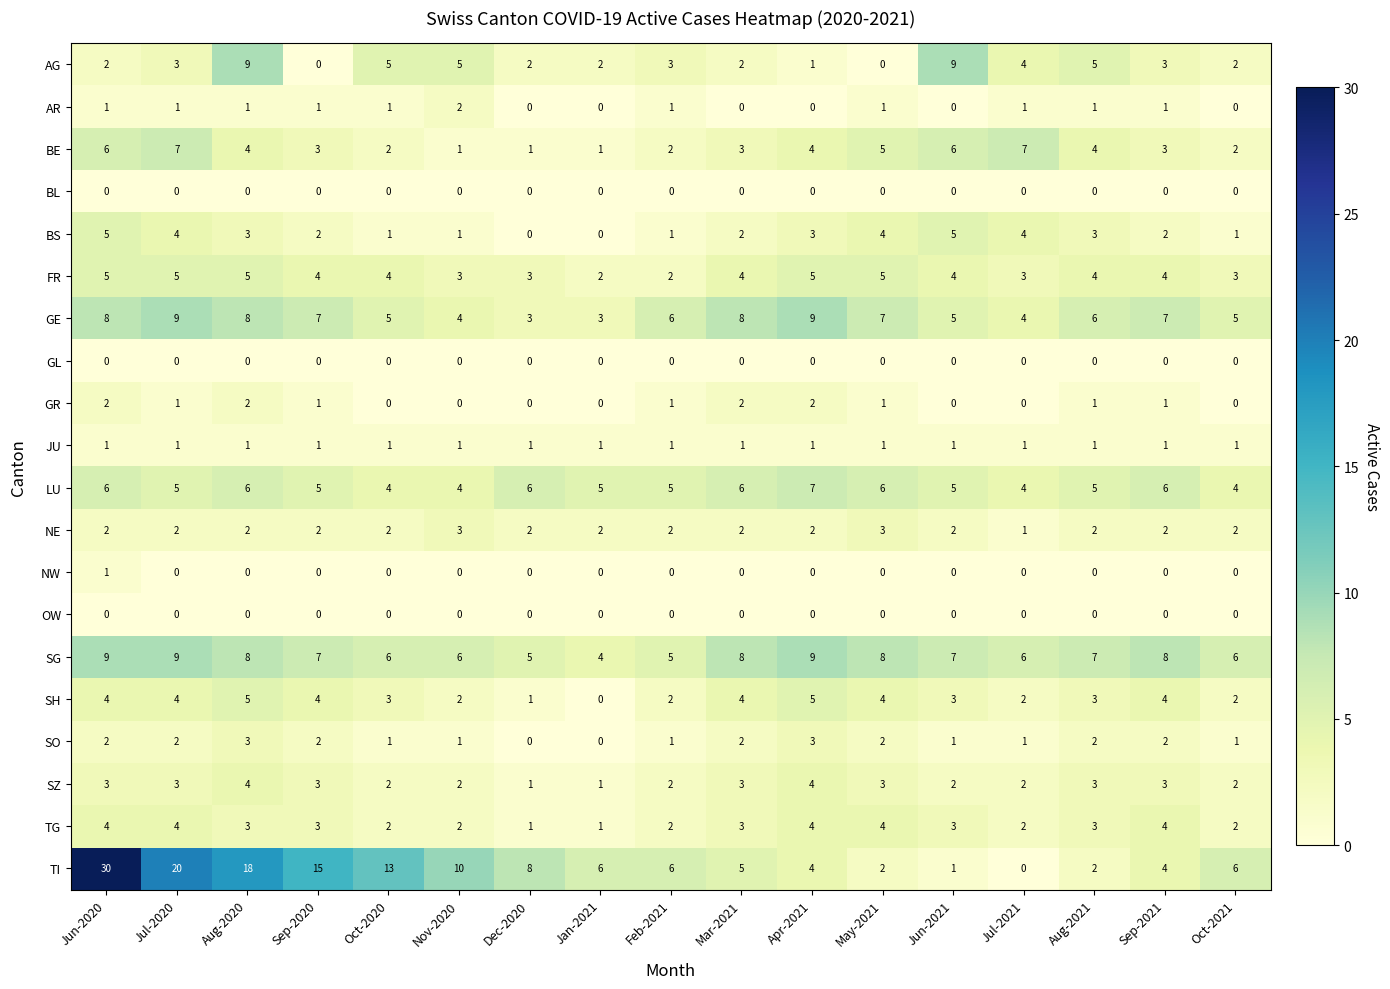

What is the sum of the BS values at Jun-2021 and Sep-2021?

7